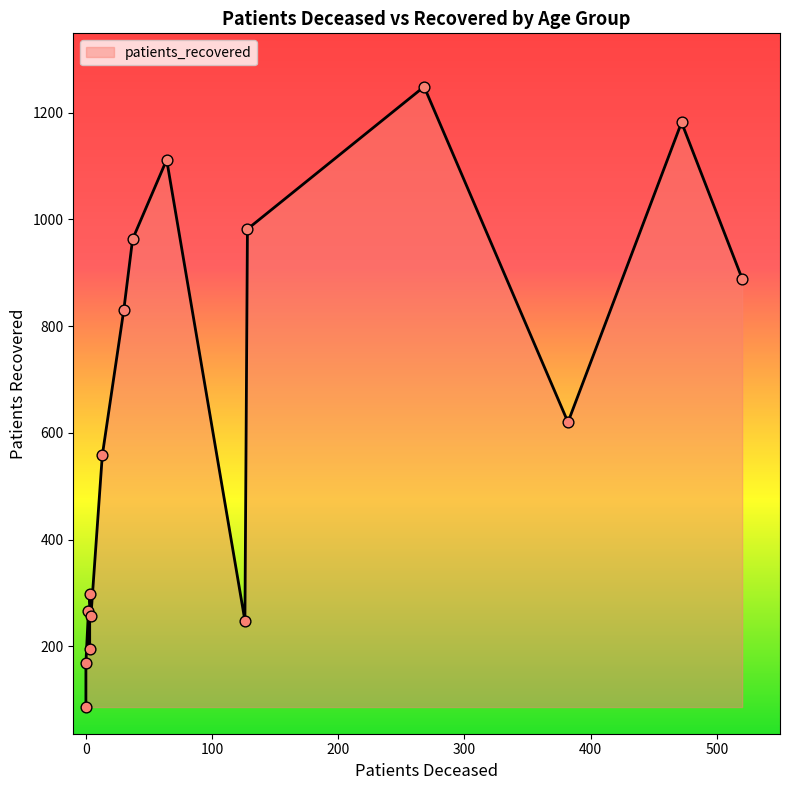

Is the value of patients_recovered at >90 greater than the value of patients_deceased at 45 - 49?

Yes